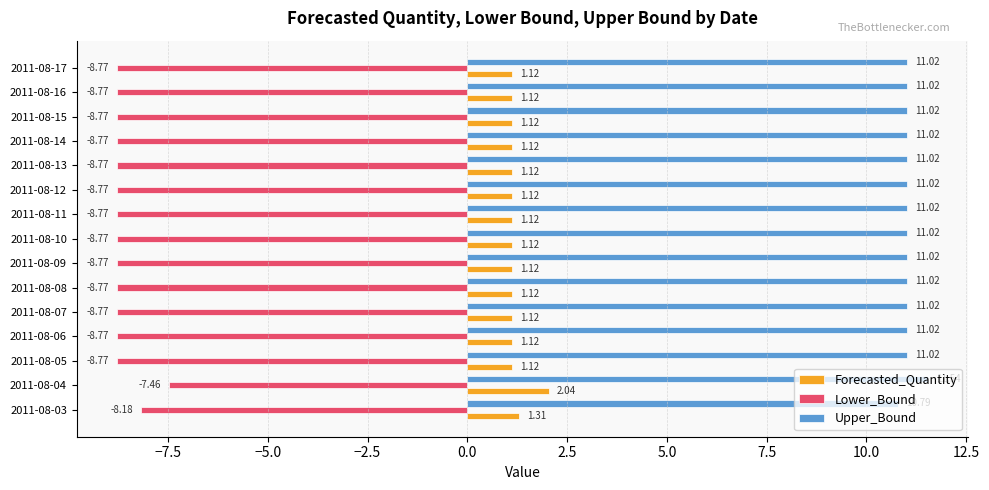

Which series has the largest range (max minus min)?

Lower_Bound